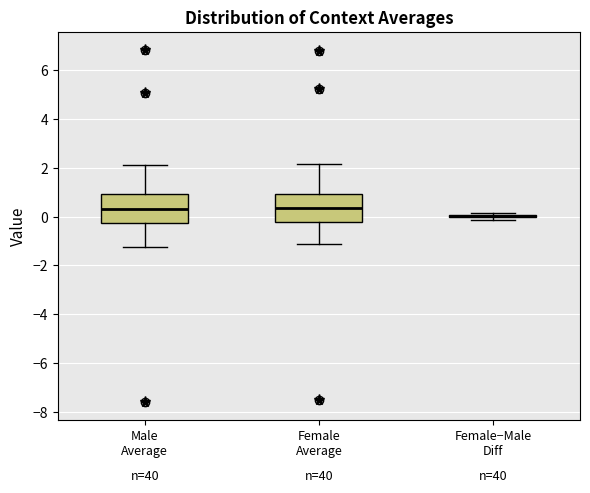

Reading left to right, read every box against the y-axis: the position of its median line, the range the box covers, and the ends of its whiskers. The values are not printed on the chart, so give them approximately, as read against the axis.

Male Average: median 0.4, box -0.2 to 1.0, whiskers -1.2 to 2.0
Female Average: median 0.4, box -0.2 to 1.0, whiskers -1.2 to 2.2
Female−Male Diff: box collapsed to a line at 0.0, whiskers -0.2 to 0.2